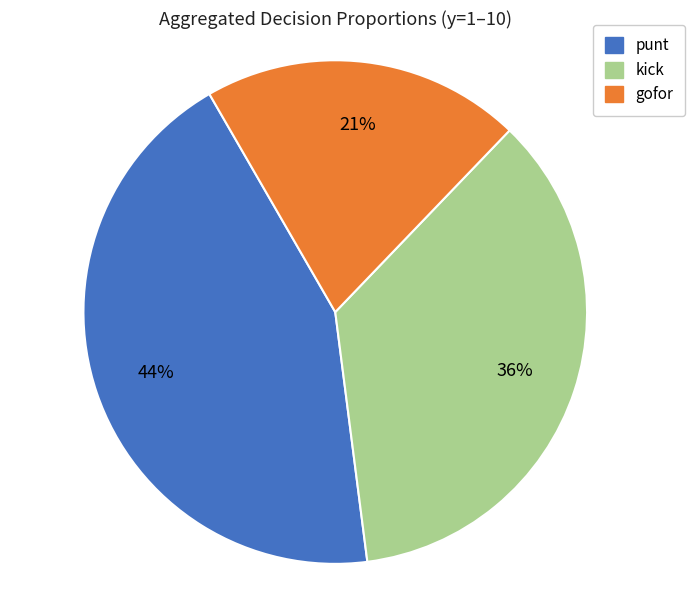

Does any single category account for the majority?

No